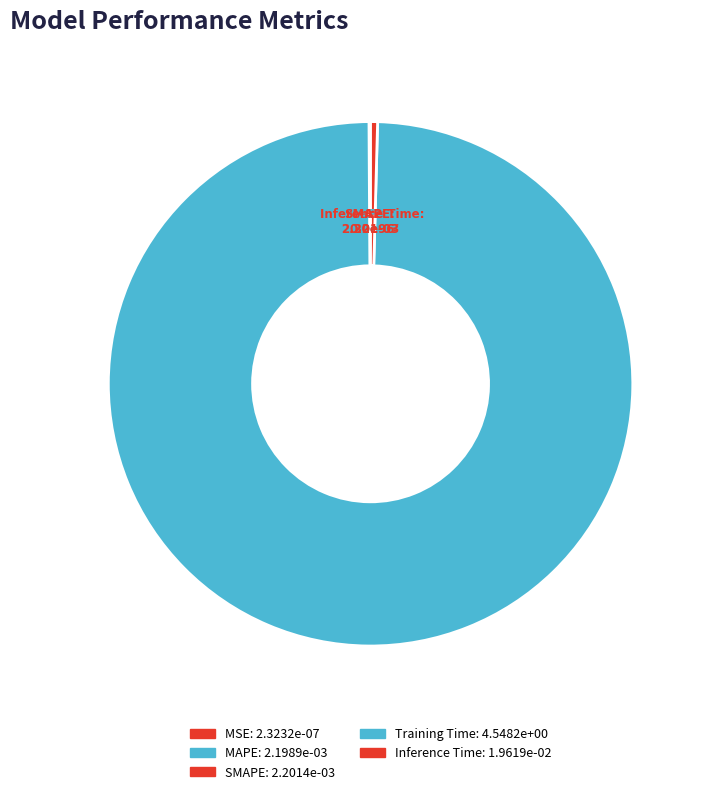

Rank the categories by value from lowest to highest.

MSE, MAPE, SMAPE, Inference Time, Training Time